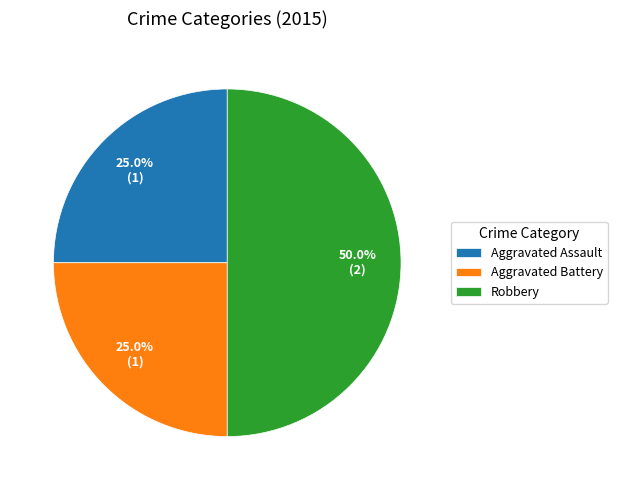

What is the largest slice in the pie chart?

Robbery